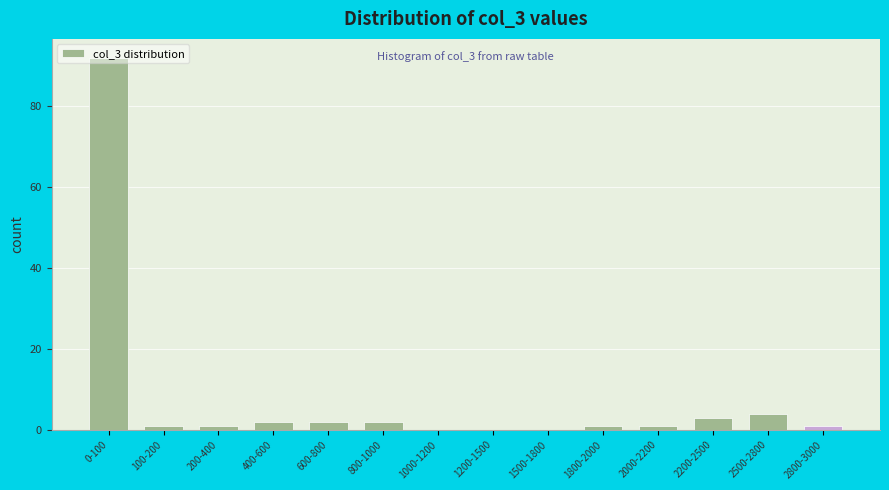

At which category does the chart reach its peak across all series?

0-100